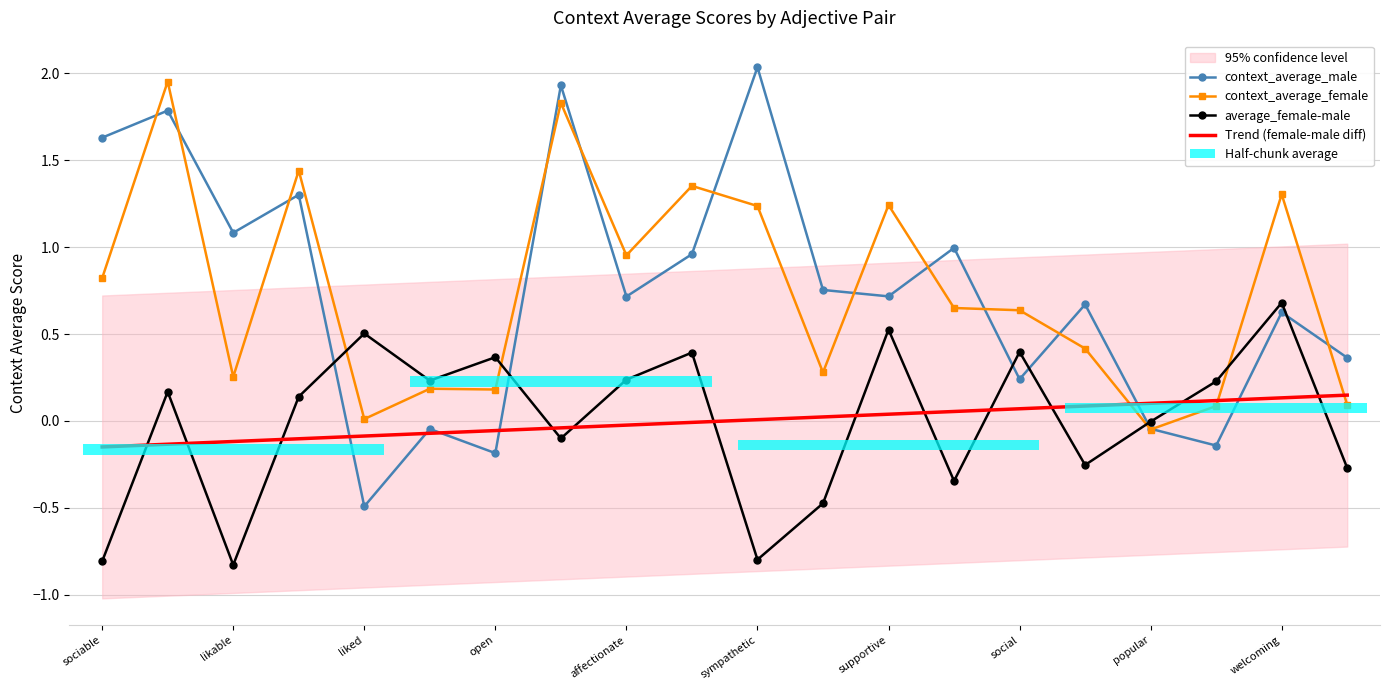

Which category has the lowest value in the context_average_female series?

popular